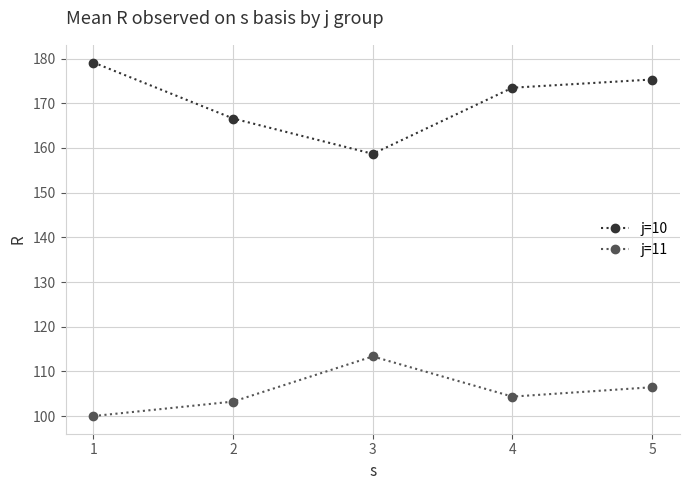

What is the difference between the j=10 values at 1 and 3?

20.4